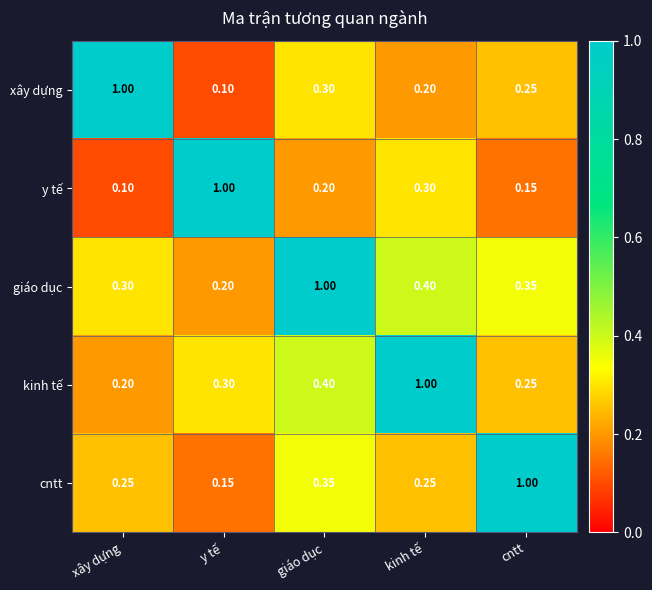

Which category has the highest value in the y tế series?

y tế